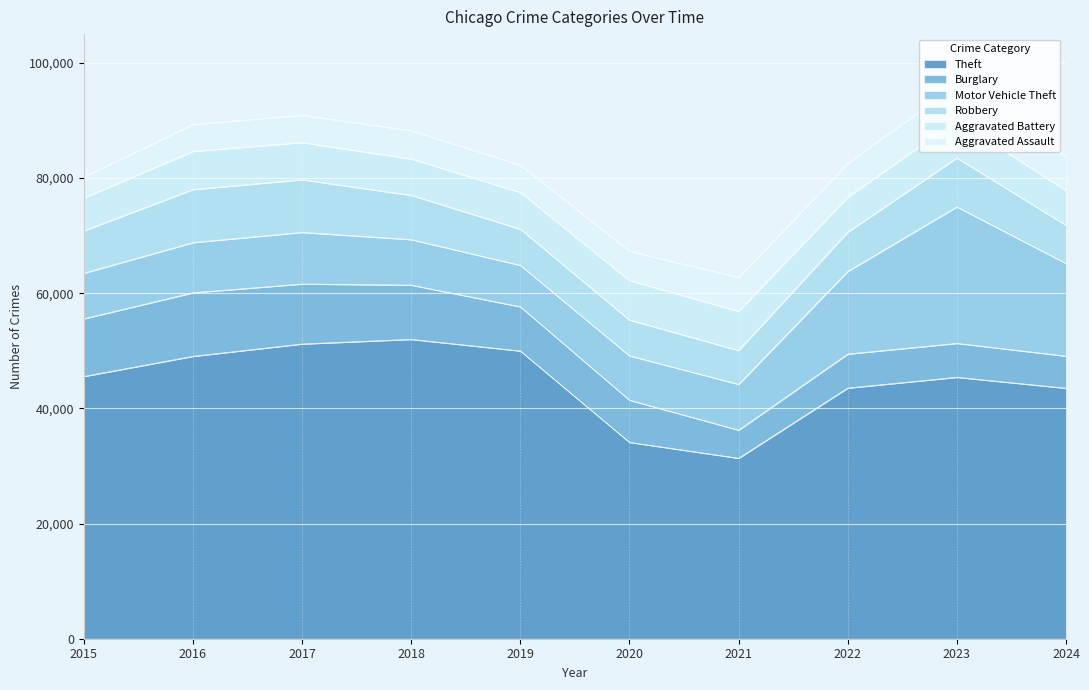

At which category does Aggravated Assault reach its first local peak?

2018